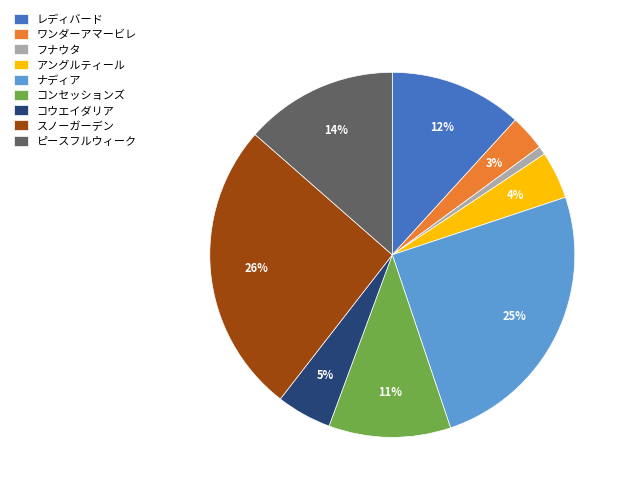

True or false: コンセッションズ accounts for 11% of the total.

True